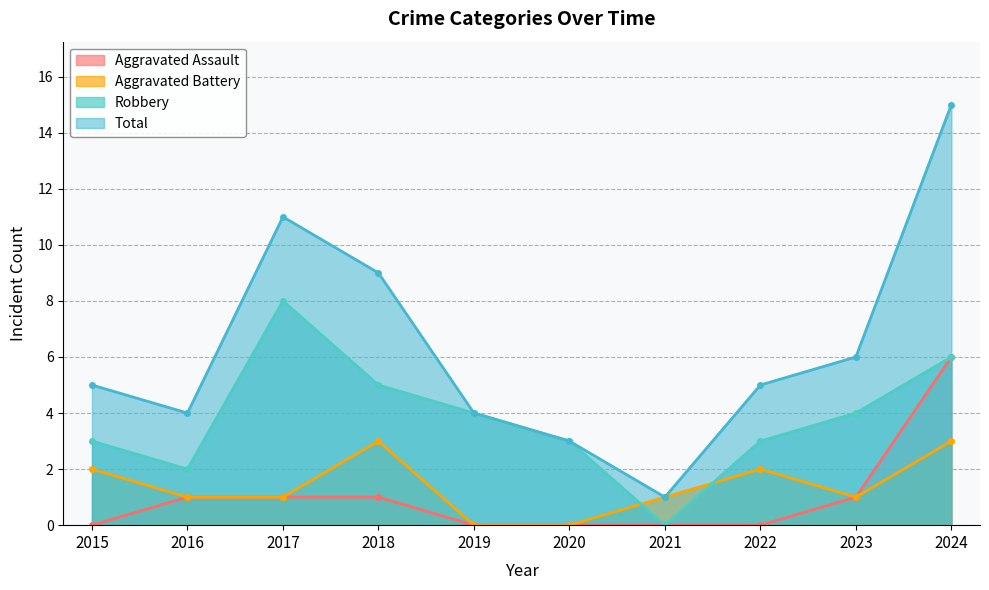

At which category does the chart reach its peak across all series?

2024